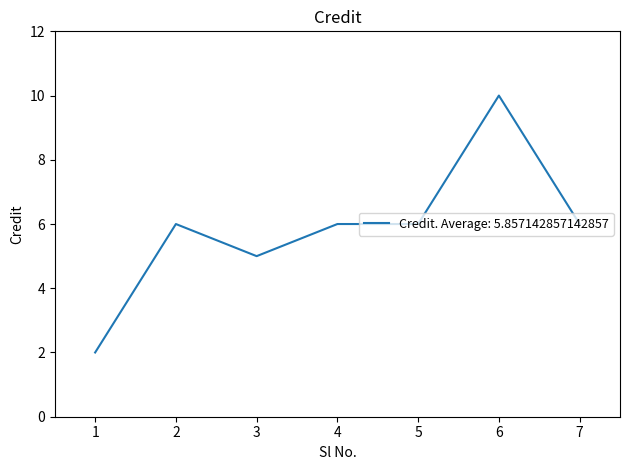

How many series are shown in this chart?

1